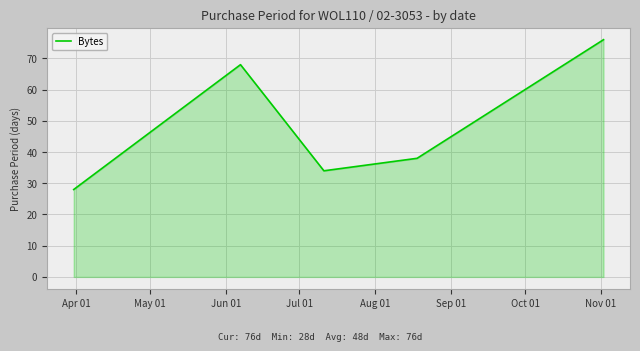

True or false: the data has more than 0 interior local peaks.

True